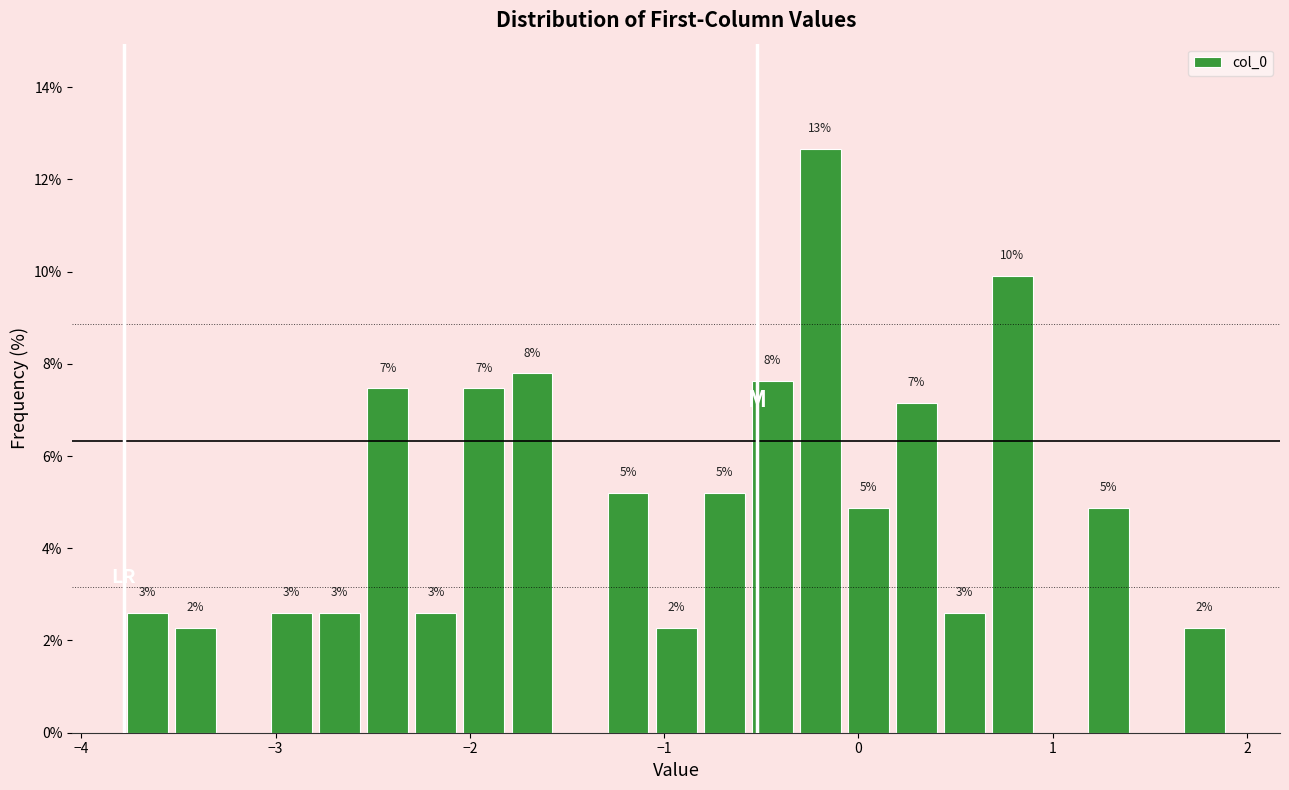

Read against the x-axis, roughly where is the centre of the tallest bar?

-0.2